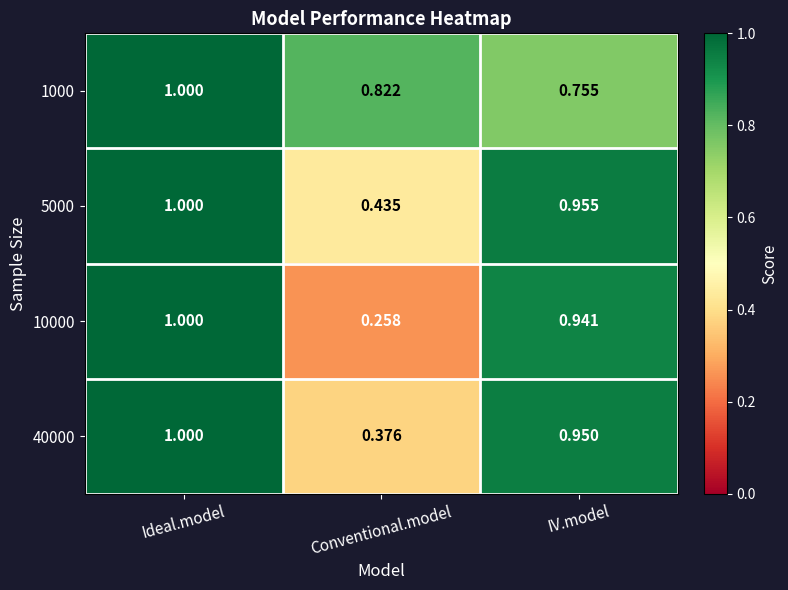

List the labels in order of 10000 value, largest first.

Ideal.model, IV.model, Conventional.model